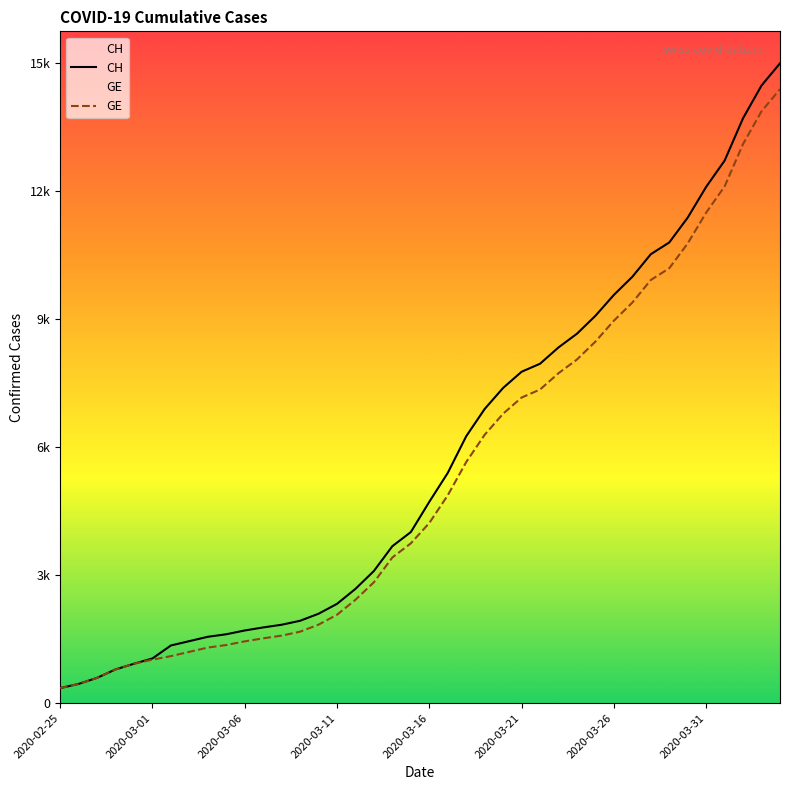

Does the chart display data point markers on the line(s)?

No